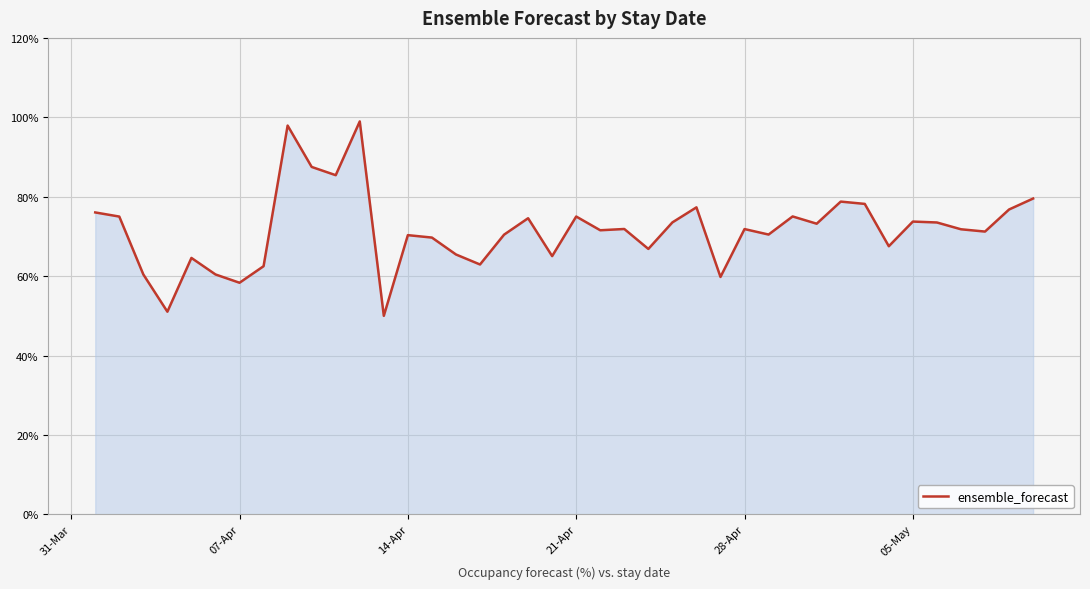

What is the maximum value shown in the chart?

99.0